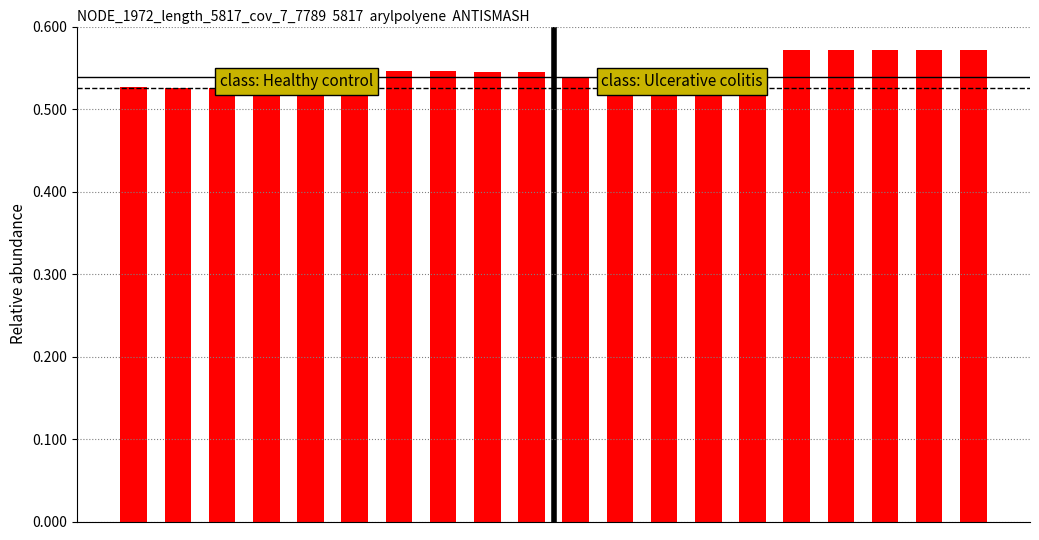

Count the values in the range 0 to 1.

20